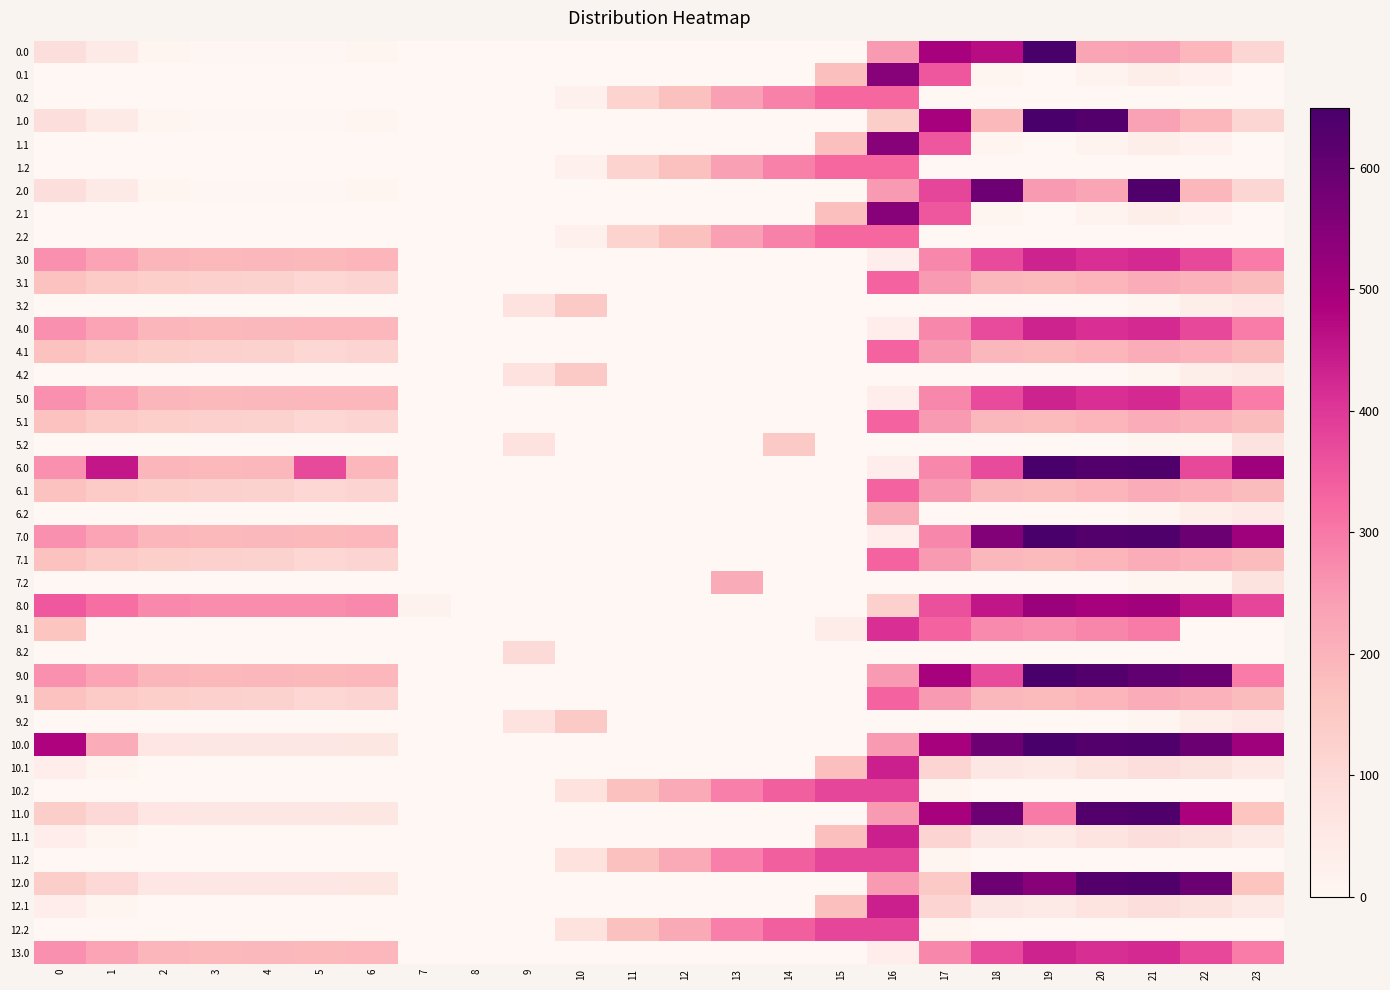

What is the maximum value shown in the chart?

649.2